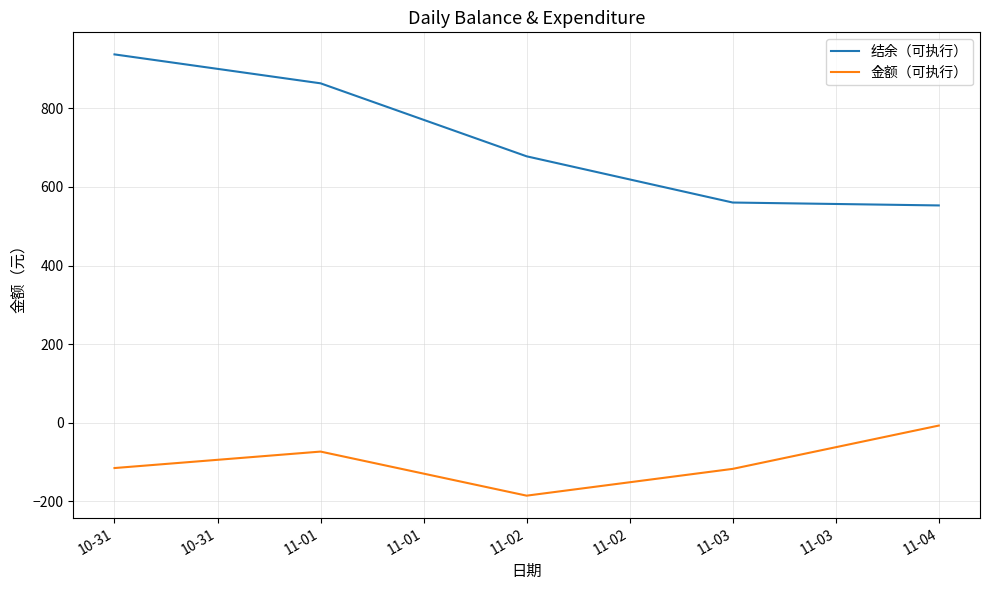

What is the smallest value displayed?

-185.9